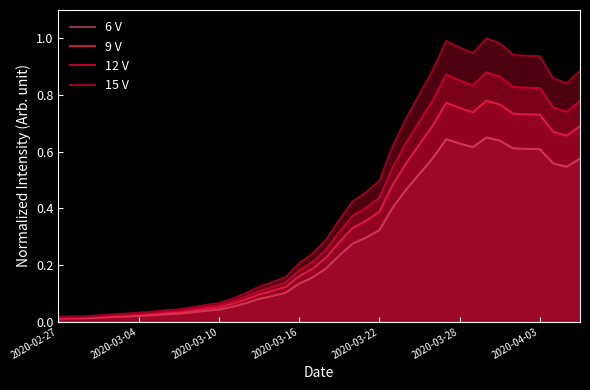

Where is the first local maximum for 6 V?

29